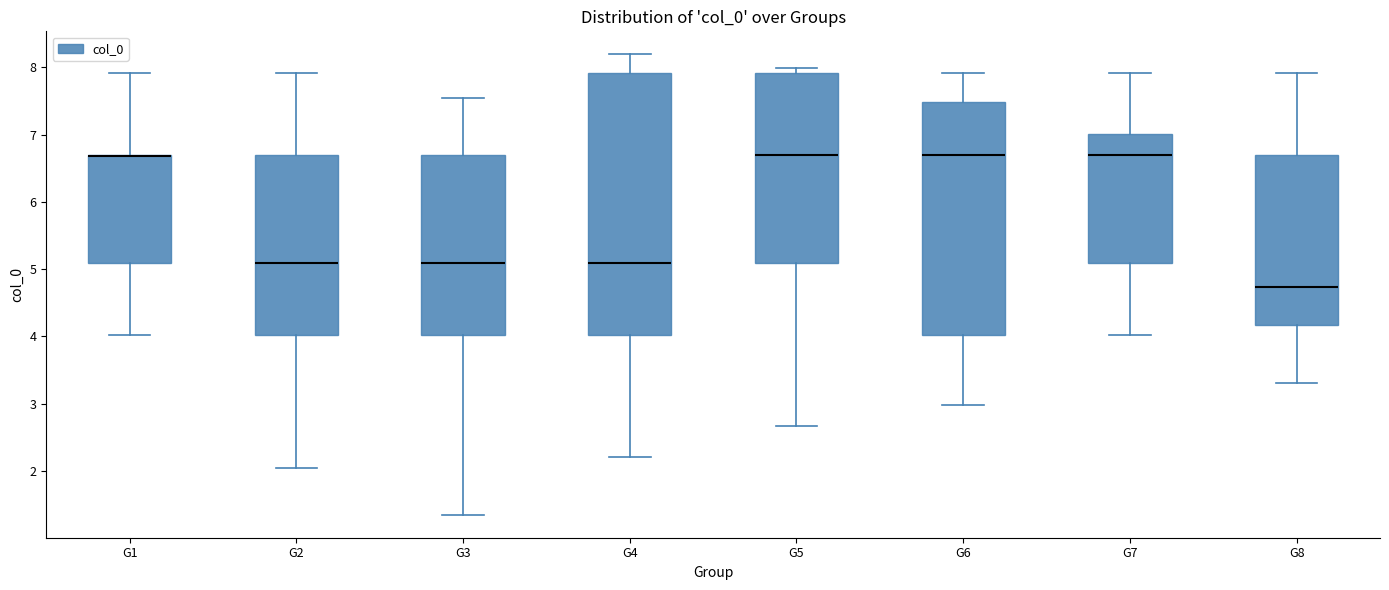

Comparing the boxes themselves (not the whiskers), which one is the tallest?

G4